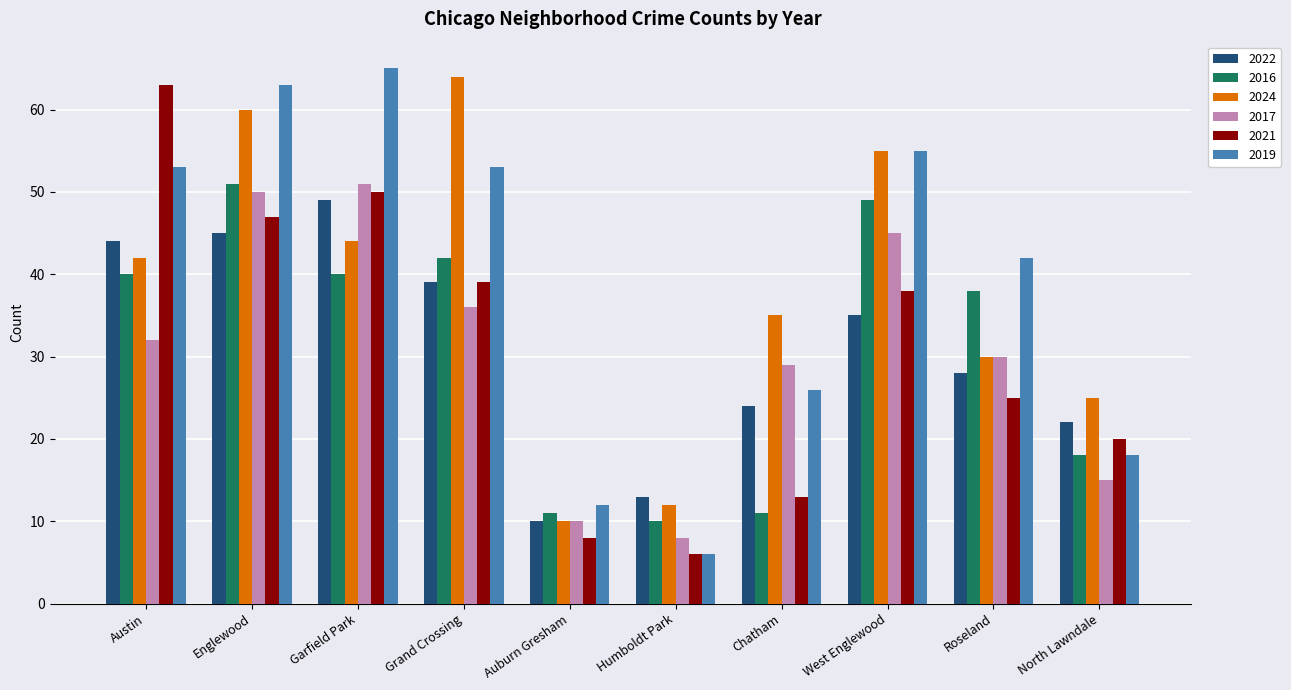

Reading left to right, extract all data points from this chart.

2022: Austin=44	Englewood=45	Garfield Park=49	Grand Crossing=39	Auburn Gresham=10	Humboldt Park=13	Chatham=24	West Englewood=35	Roseland=28	North Lawndale=22
2016: Austin=40	Englewood=51	Garfield Park=40	Grand Crossing=42	Auburn Gresham=11	Humboldt Park=10	Chatham=11	West Englewood=49	Roseland=38	North Lawndale=18
2024: Austin=42	Englewood=60	Garfield Park=44	Grand Crossing=64	Auburn Gresham=10	Humboldt Park=12	Chatham=35	West Englewood=55	Roseland=30	North Lawndale=25
2017: Austin=32	Englewood=50	Garfield Park=51	Grand Crossing=36	Auburn Gresham=10	Humboldt Park=8	Chatham=29	West Englewood=45	Roseland=30	North Lawndale=15
2021: Austin=63	Englewood=47	Garfield Park=50	Grand Crossing=39	Auburn Gresham=8	Humboldt Park=6	Chatham=13	West Englewood=38	Roseland=25	North Lawndale=20
2019: Austin=53	Englewood=63	Garfield Park=65	Grand Crossing=53	Auburn Gresham=12	Humboldt Park=6	Chatham=26	West Englewood=55	Roseland=42	North Lawndale=18